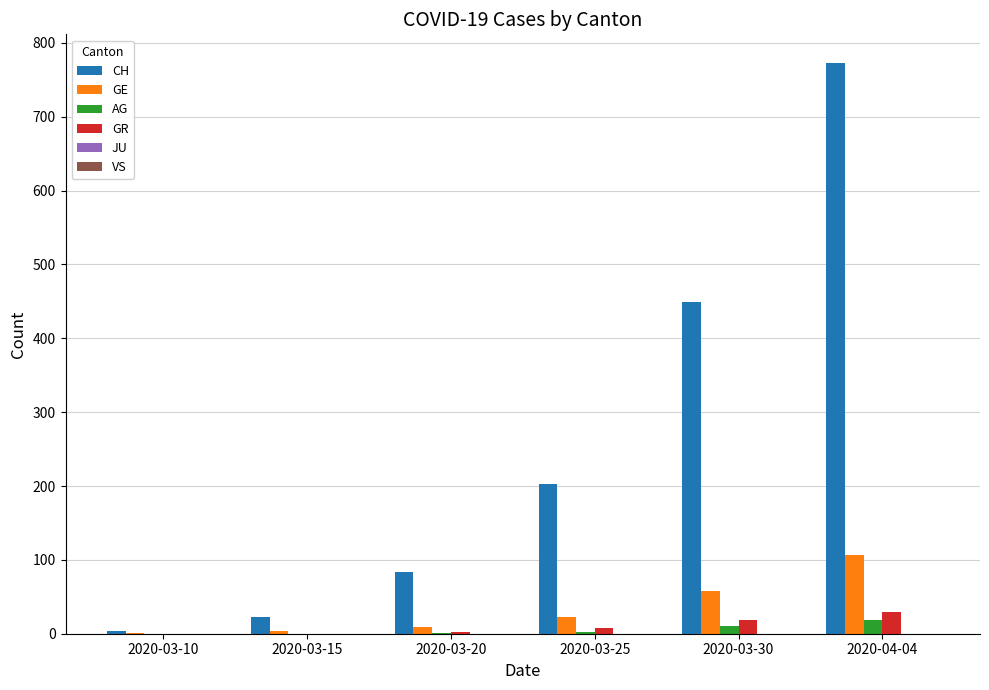

Between 2020-03-15 and 2020-03-30, which series saw the biggest shift?

CH